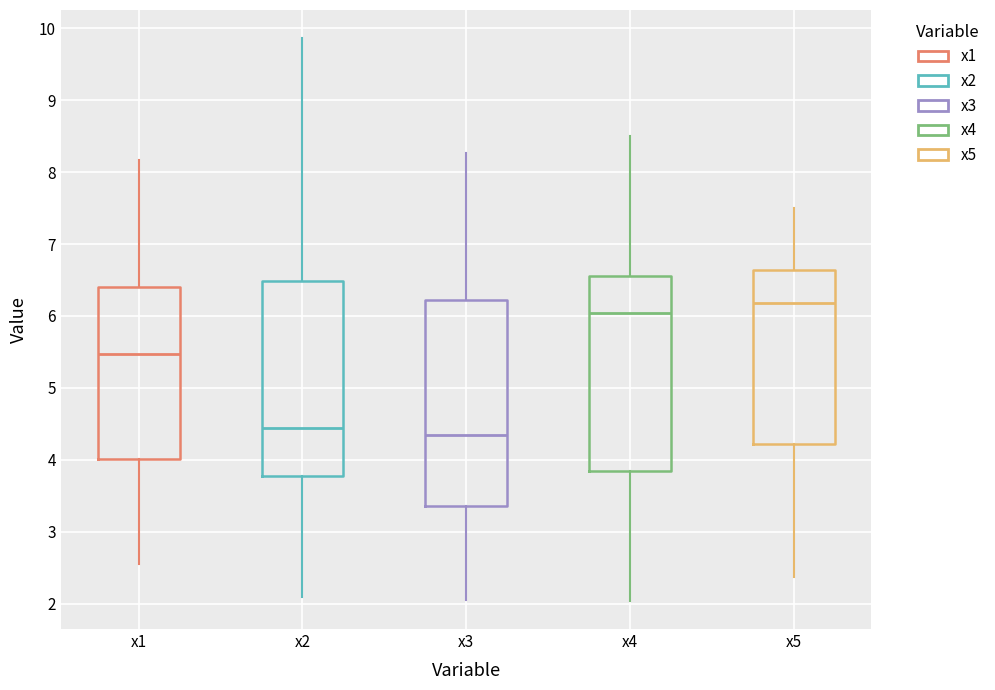

Comparing the boxes themselves (not the whiskers), which one is the tallest?

x3